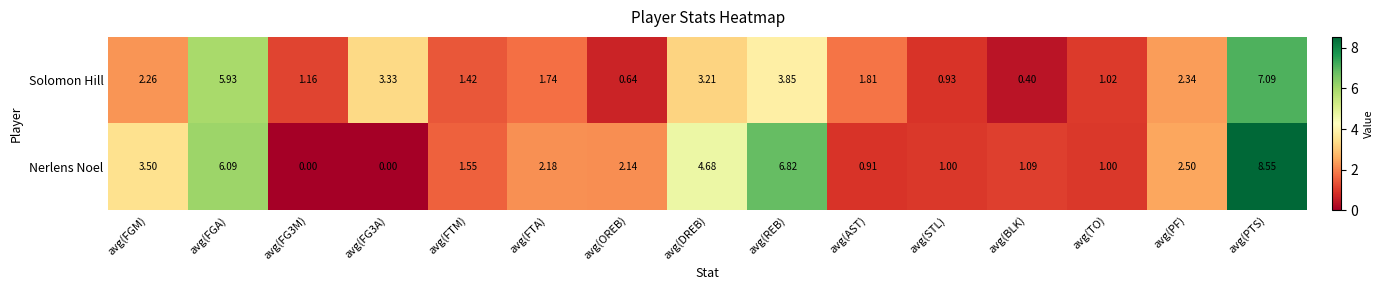

Which category has the highest value across all series?

avg(PTS)